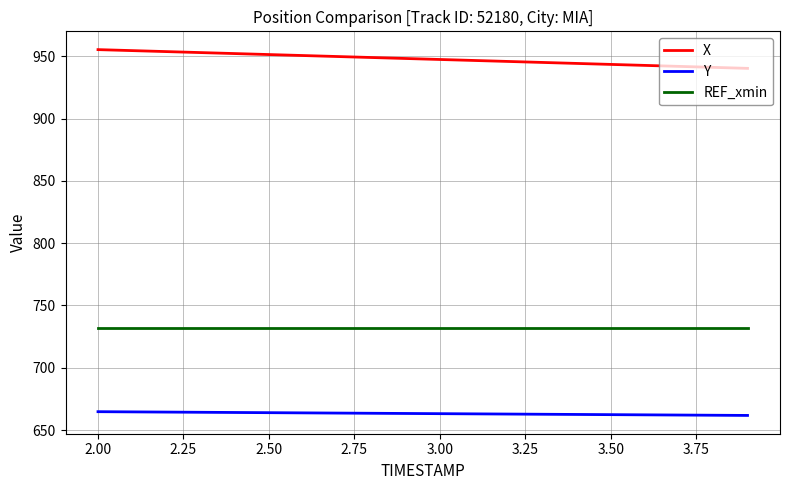

True or false: X and Y cross at least once.

False